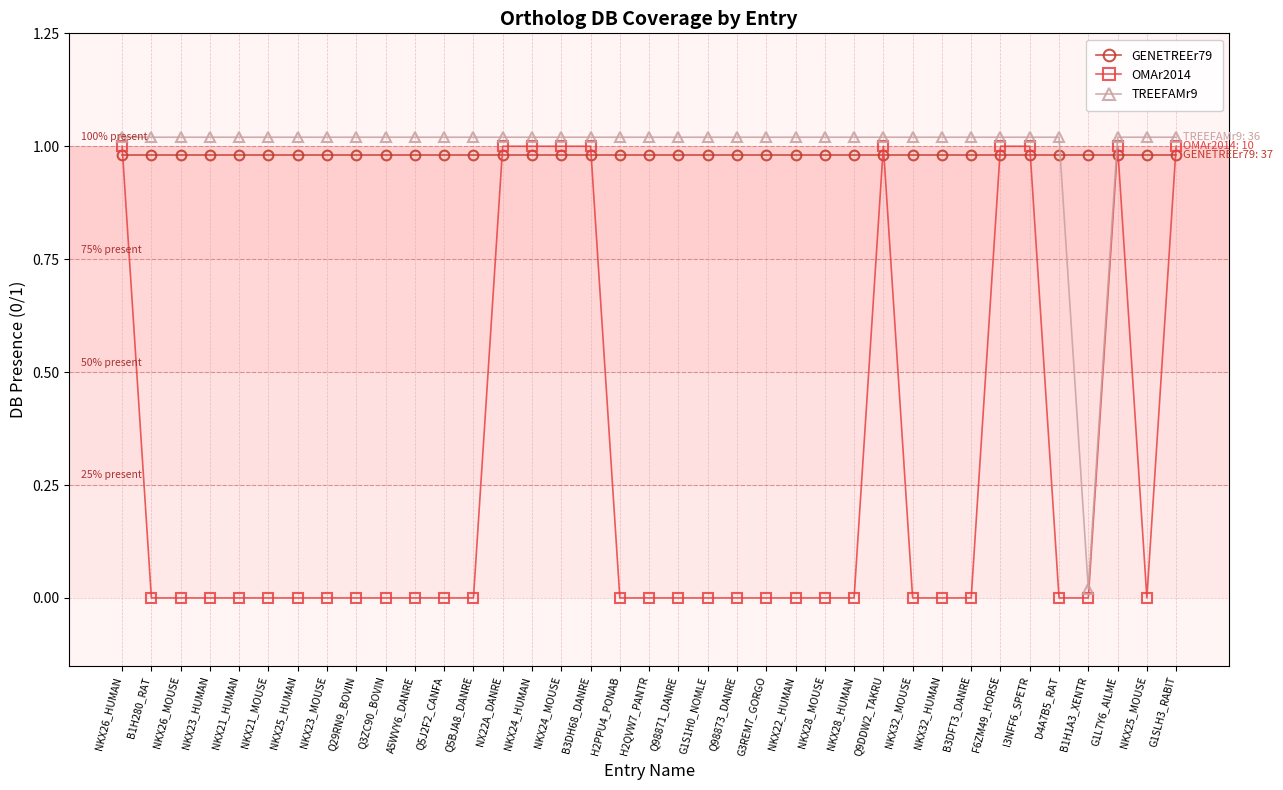

How many lines are shown in the chart?

3